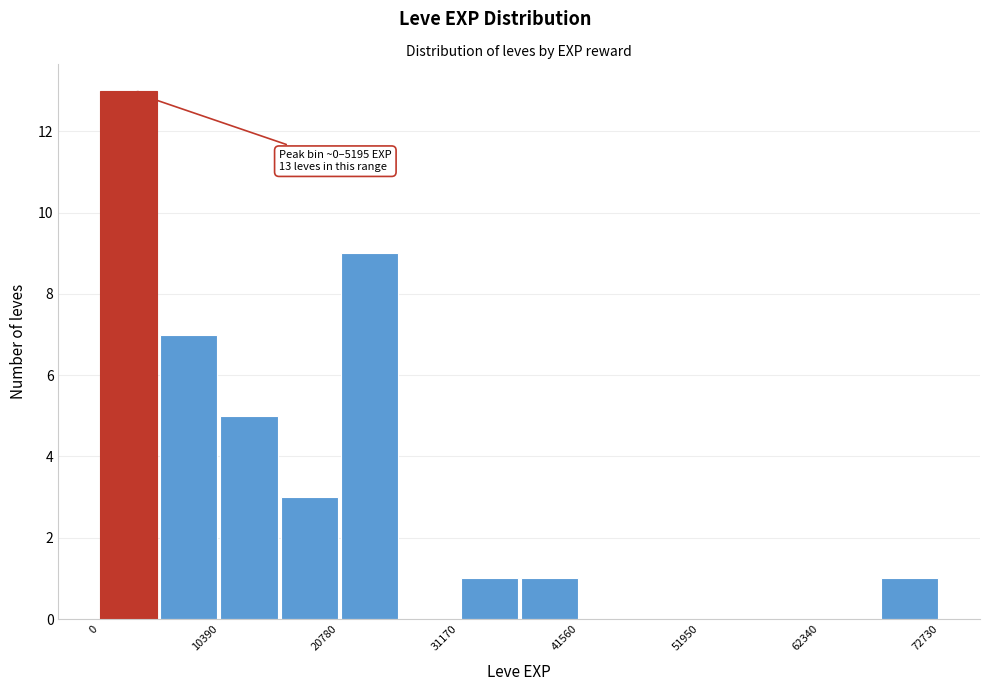

Read against the x-axis, roughly where is the centre of the tallest bar?

2000